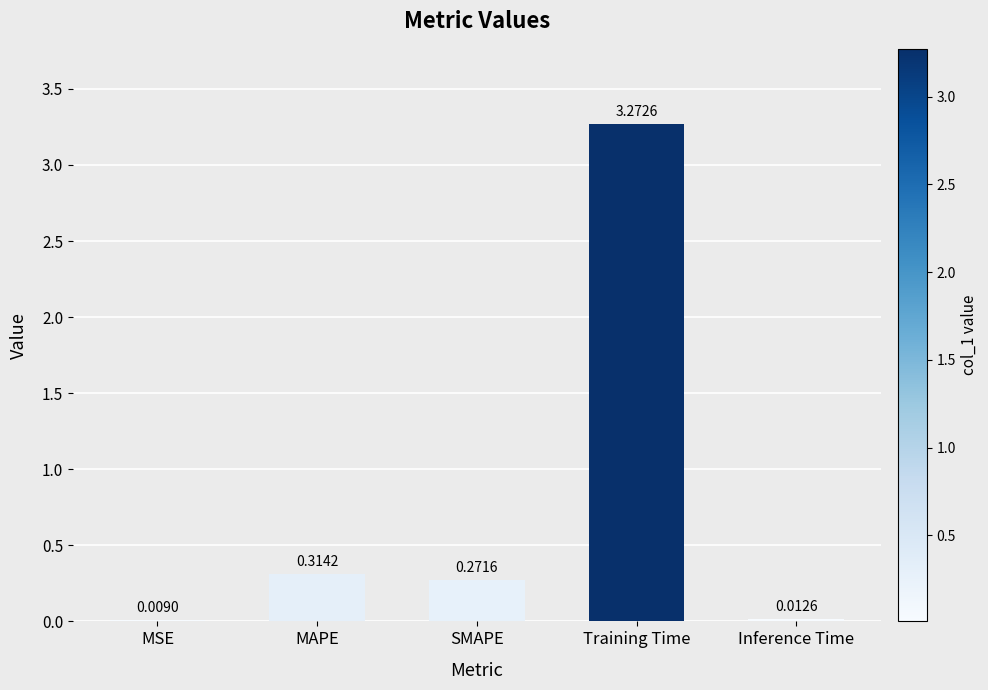

What is the change in value from MSE to SMAPE?

+0.3